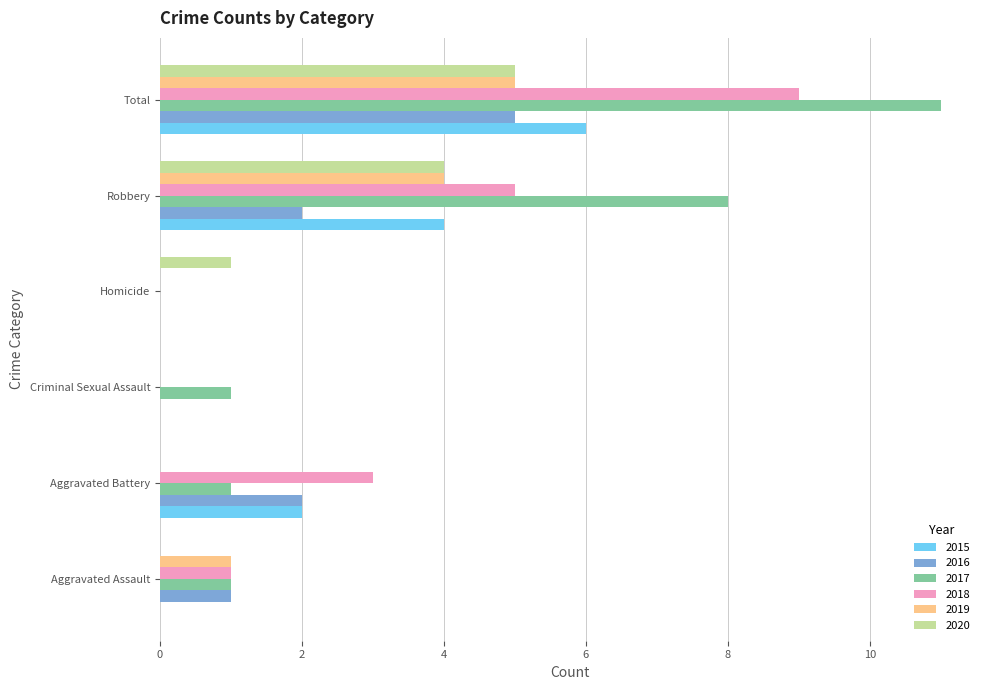

How many series are shown in this chart?

6